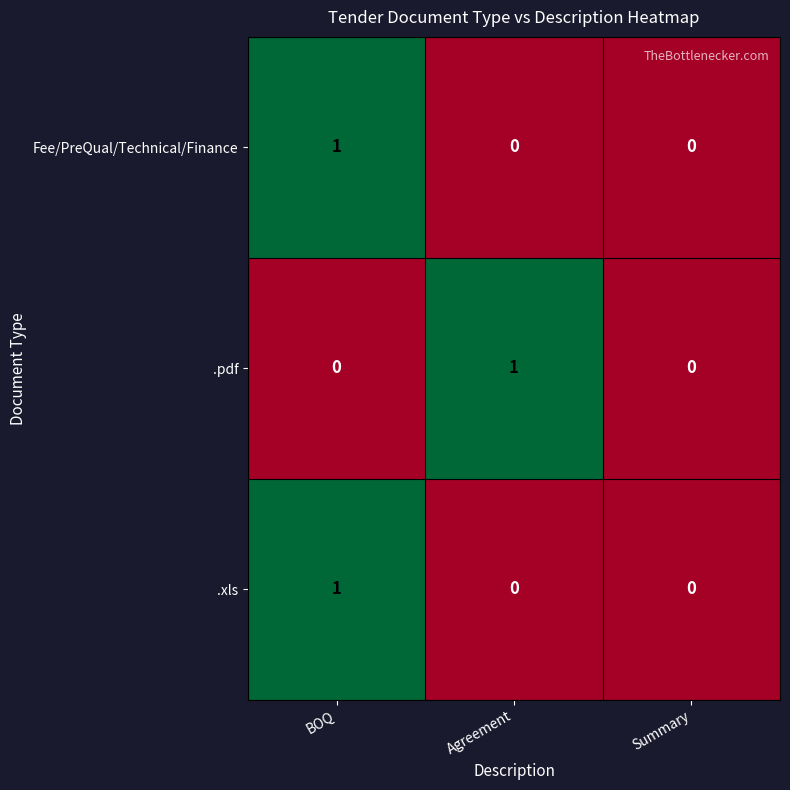

Between Agreement and Summary, which series saw the biggest shift?

.pdf